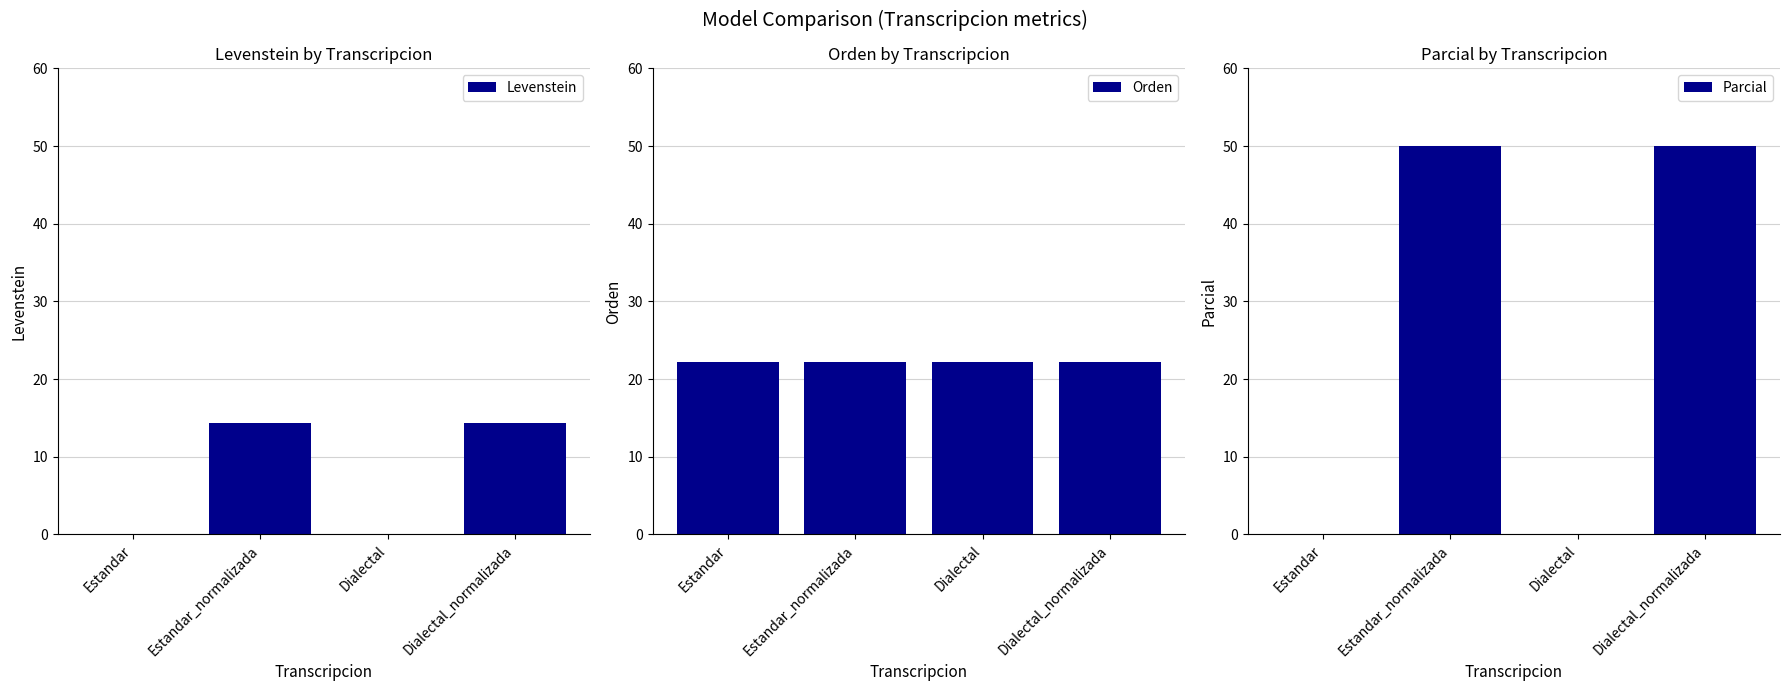

Which series has the largest range (max minus min)?

Parcial